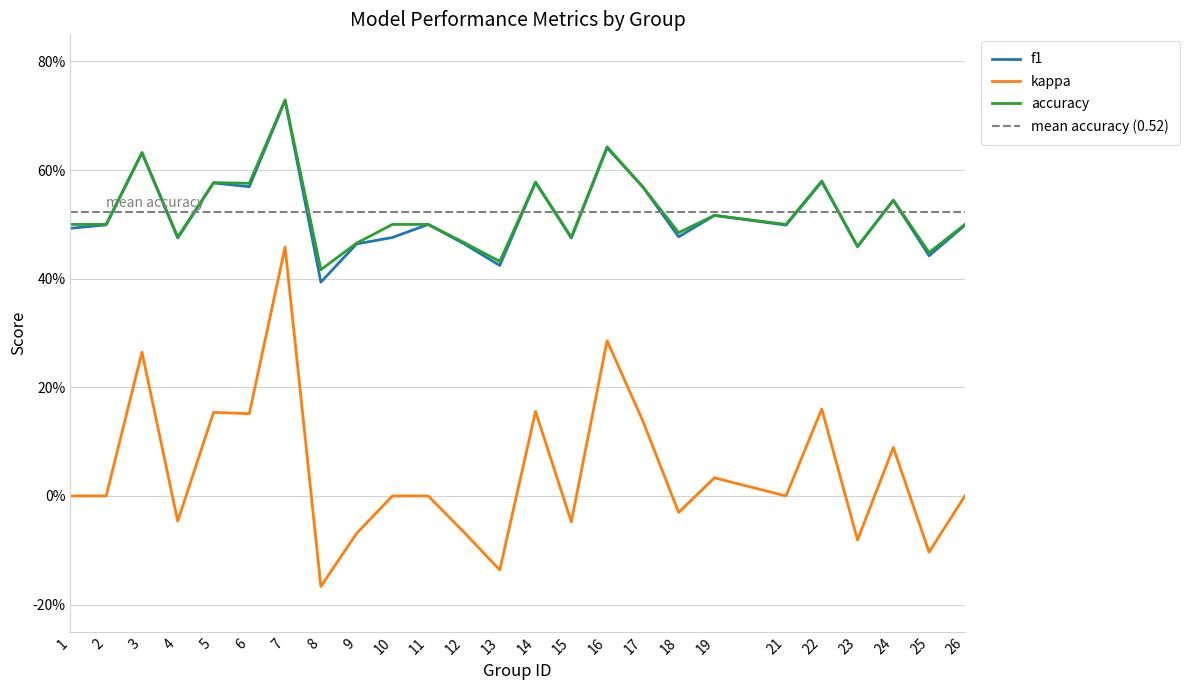

What value does the accuracy series have at 26?

0.5